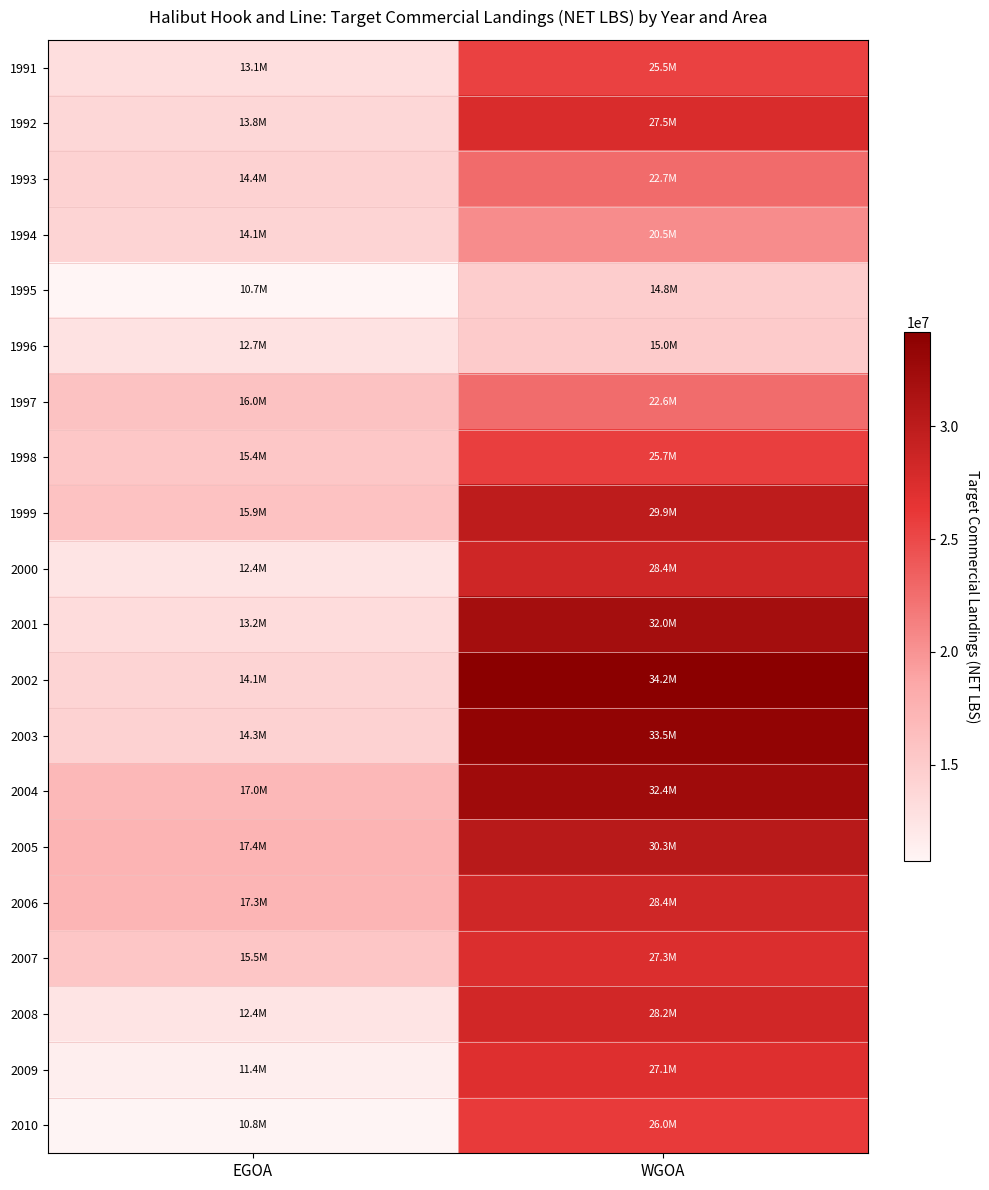

Reading left to right, transcribe all the data shown in this chart.

1991: EGOA=13058596	WGOA=25482857
1992: EGOA=13804471	WGOA=27494830
1993: EGOA=14352390	WGOA=22710792
1994: EGOA=14081968	WGOA=20510581
1995: EGOA=10727724	WGOA=14844159
1996: EGOA=12739696	WGOA=15017252
1997: EGOA=15999098	WGOA=22583213
1998: EGOA=15428357	WGOA=25682774
1999: EGOA=15931829	WGOA=29894235
2000: EGOA=12384780	WGOA=28433673
2001: EGOA=13233398	WGOA=32016043
2002: EGOA=14074924	WGOA=34177214
2003: EGOA=14325799	WGOA=33490052
2004: EGOA=16963716	WGOA=32379031
2005: EGOA=17363845	WGOA=30270254
2006: EGOA=17278545	WGOA=28406064
2007: EGOA=15507636	WGOA=27335669
2008: EGOA=12428105	WGOA=28224297
2009: EGOA=11375494	WGOA=27127203
2010: EGOA=10841089	WGOA=26016111